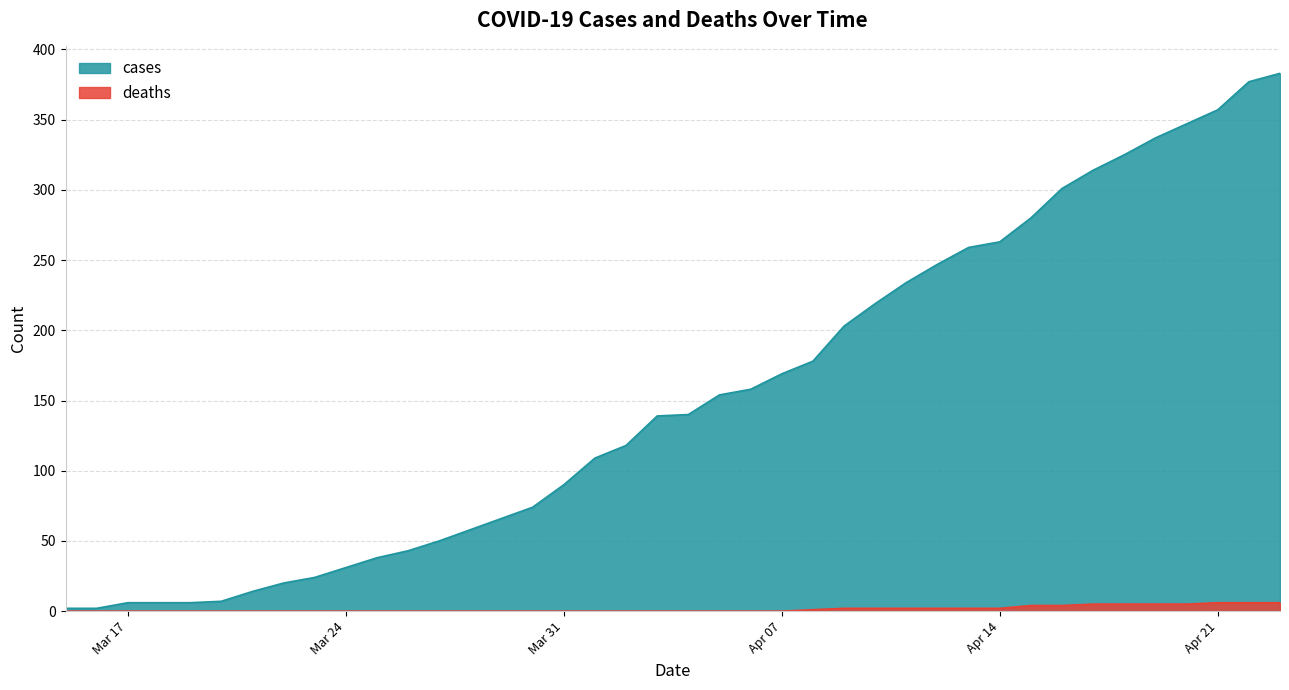

What is the label of the 28th point from the left?

2020-04-11